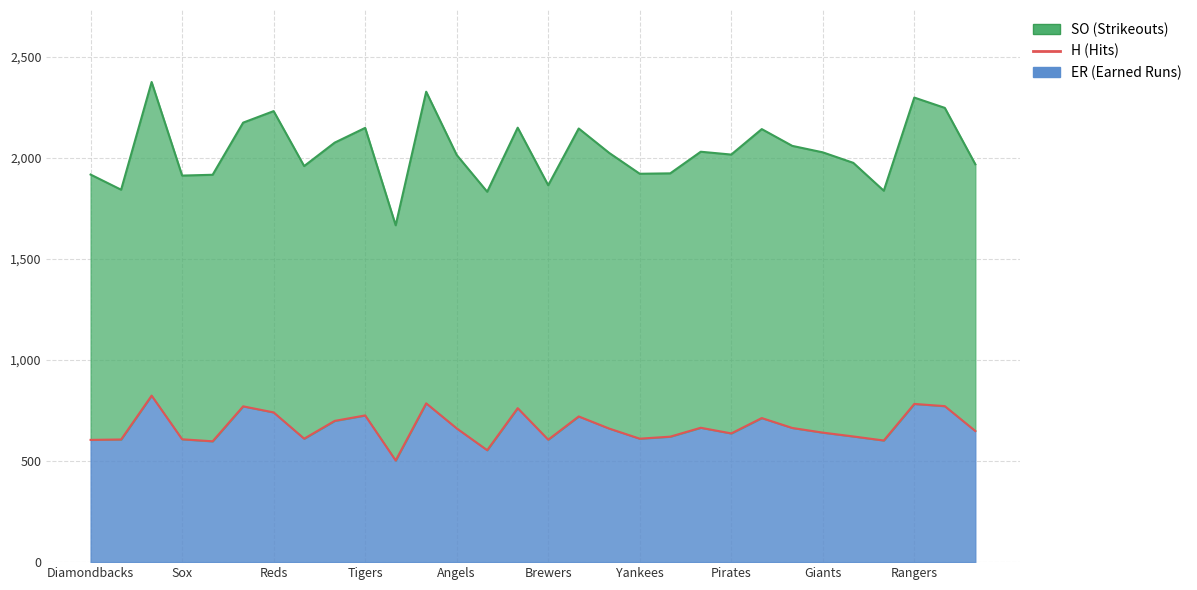

At how many categories does at least one series exceed 952?

30